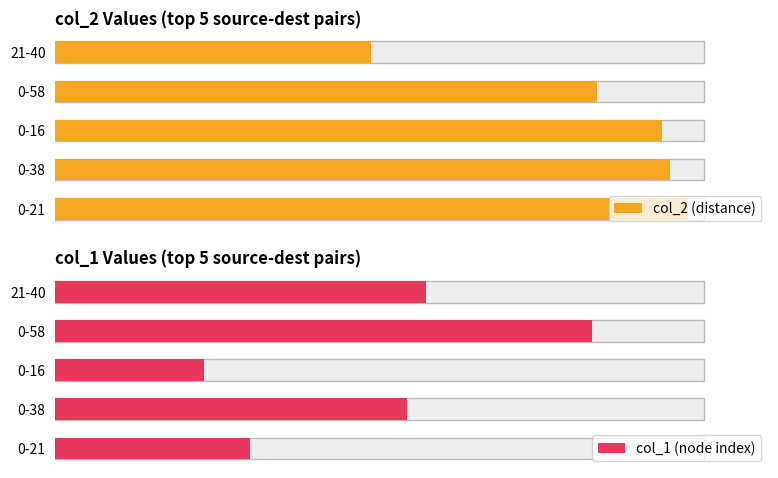

The value of col_2 (distance) at 0-58 is 83.6. True or false?

True